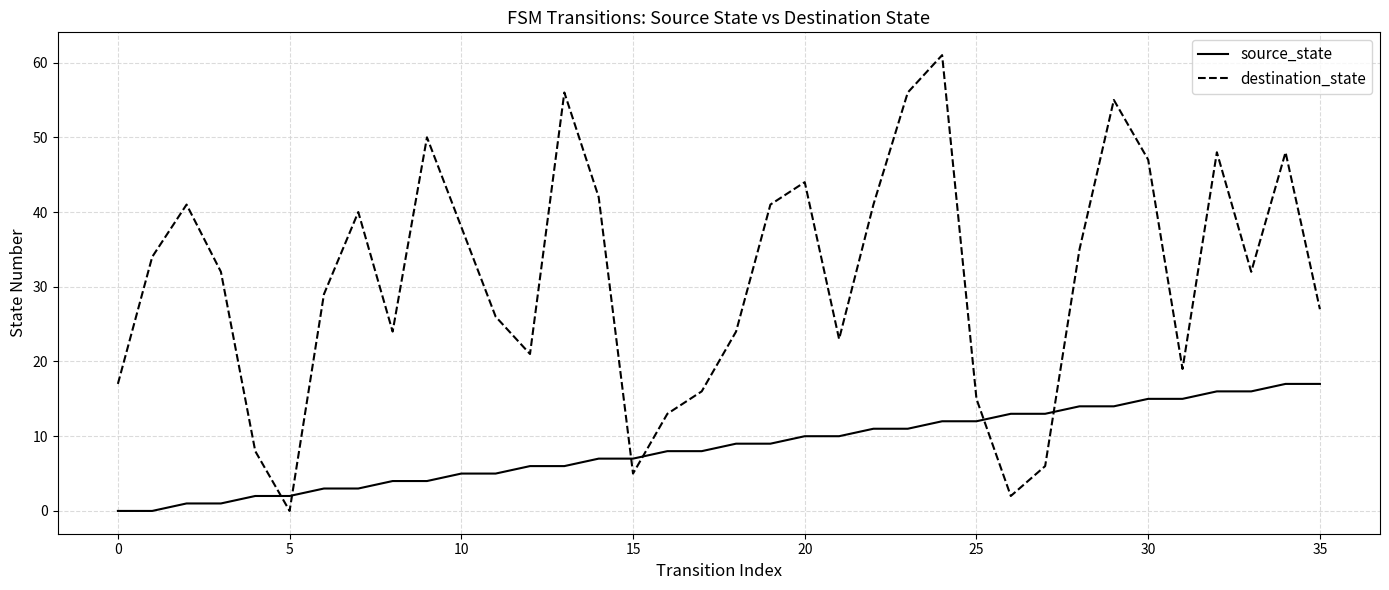

What is the difference between the maximum and minimum values in the source_state series?

17